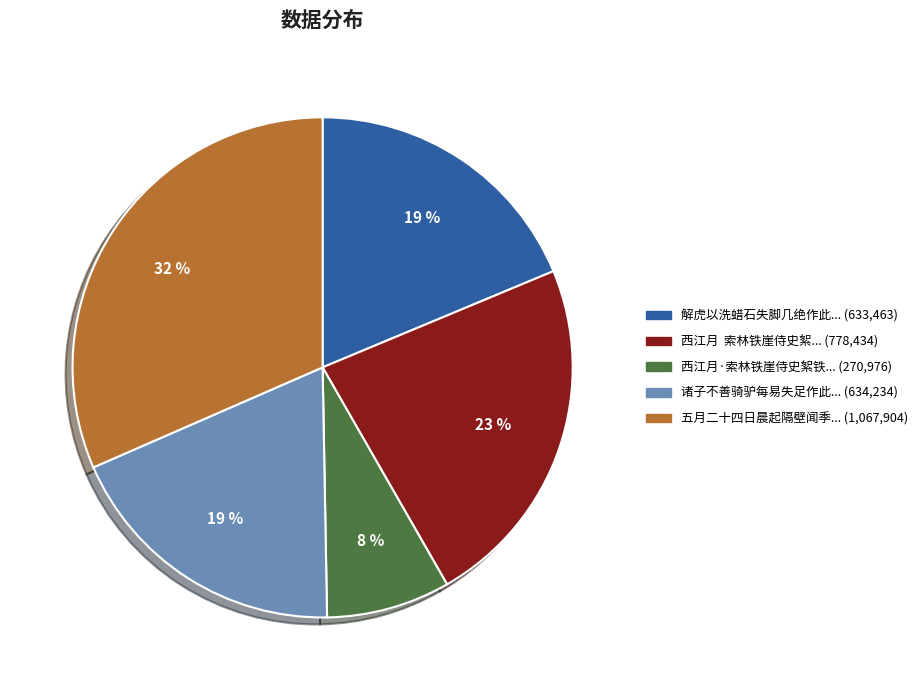

Does any single category account for the majority?

No